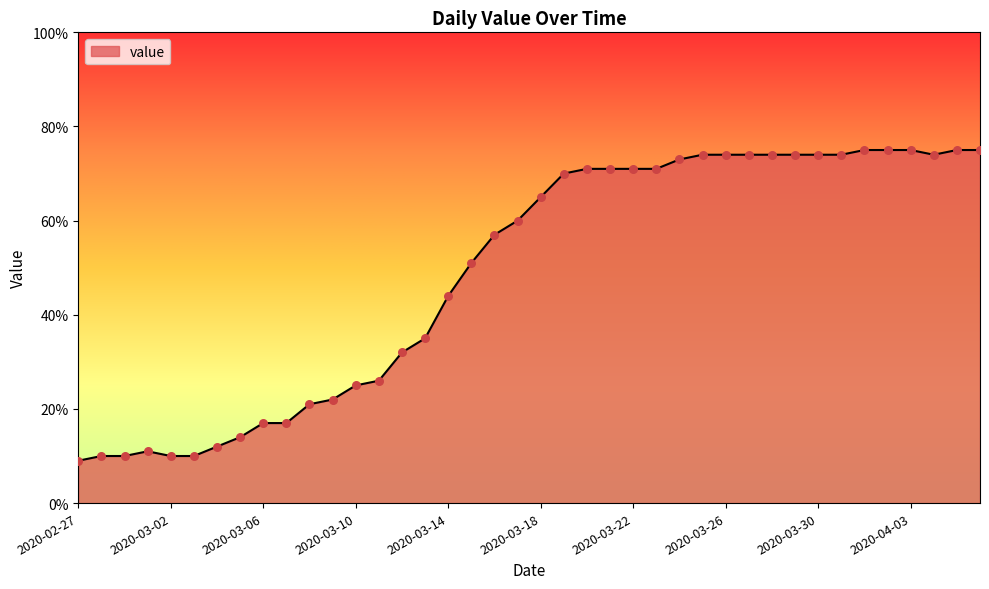

What is the greatest value displayed?

75